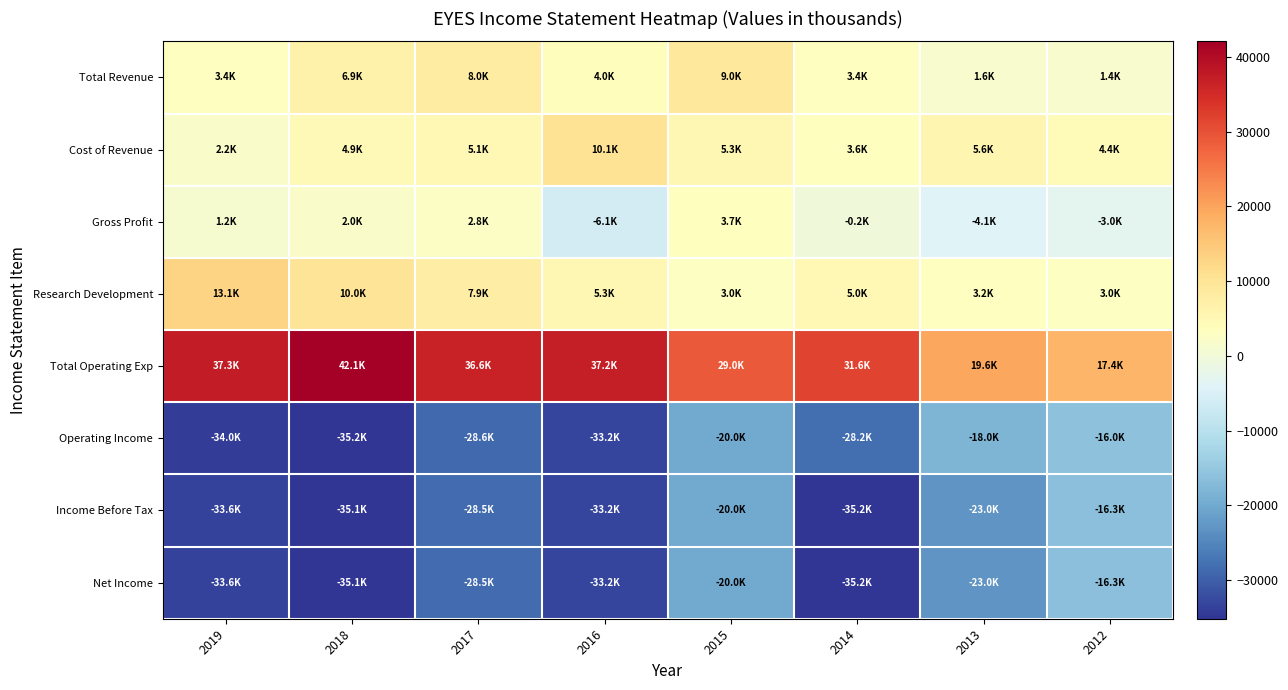

At which category is the sum across all series the highest?

2015